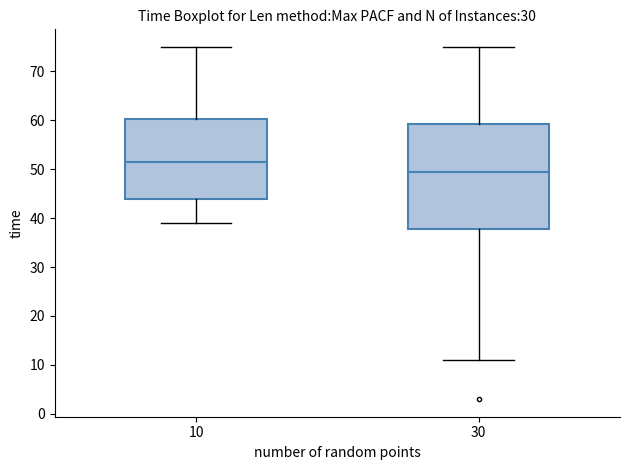

Reading left to right, read every box against the y-axis: the position of its median line, the range the box covers, and the ends of its whiskers. The values are not printed on the chart, so give them approximately, as read against the axis.

10: median 52, box 44 to 60, whiskers 39 to 75
30: median 50, box 38 to 59, whiskers 11 to 75